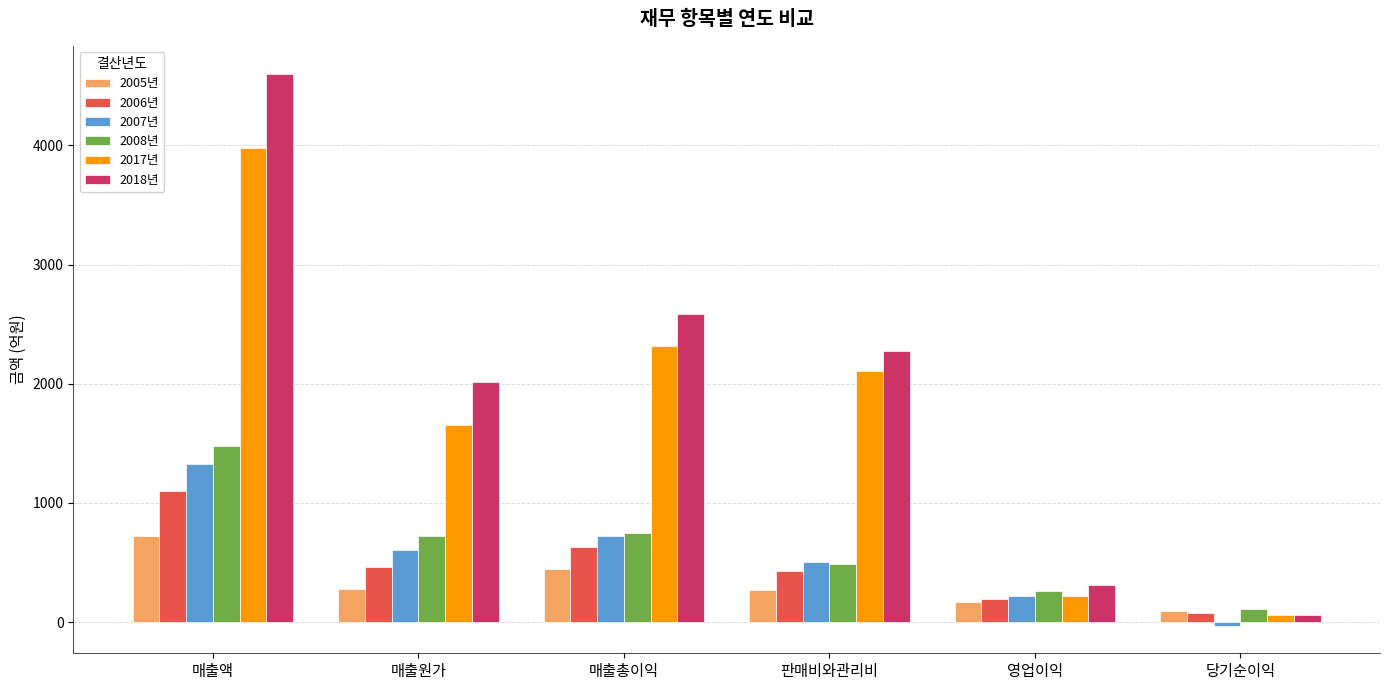

List the series in order of their peak value, highest first.

2018년, 2017년, 2008년, 2007년, 2006년, 2005년